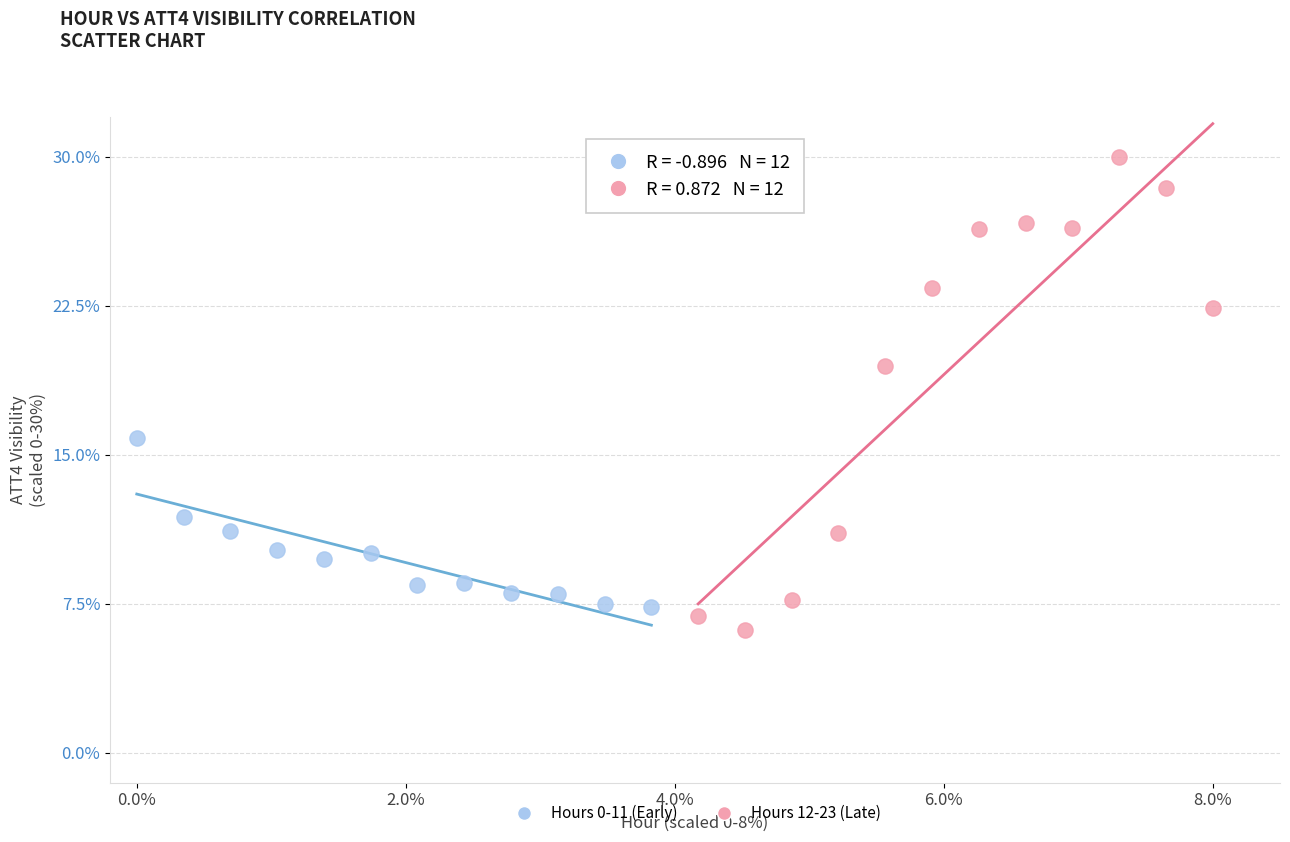

Which series contains the lowest Y value?

Hours 12-23 (Late)